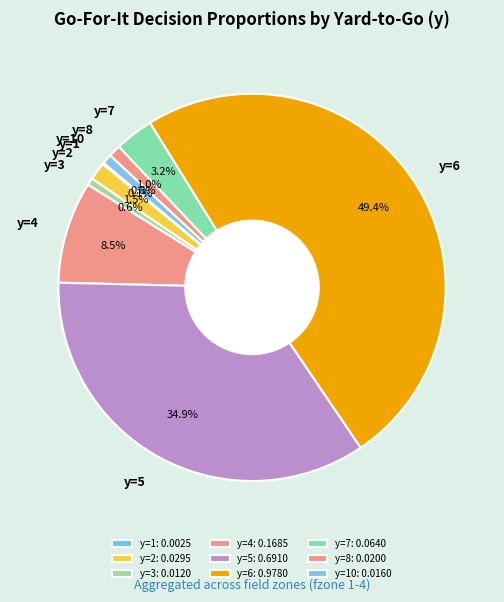

To the nearest percent, what is the difference between the largest and smallest slice percentages?

49%